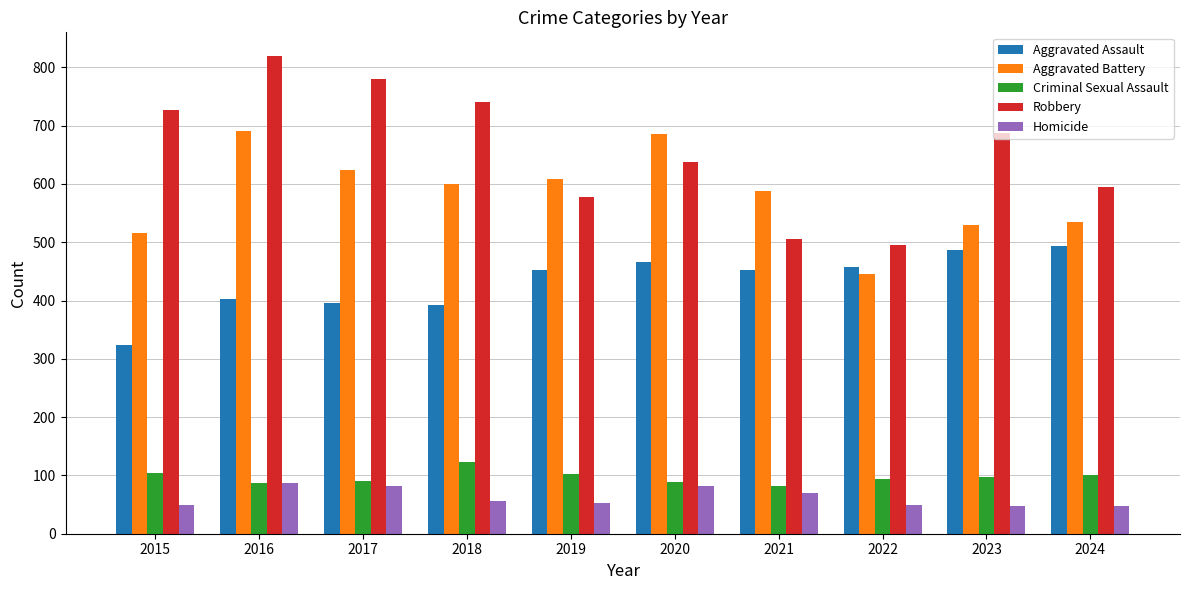

What are all the series names shown in the legend?

Aggravated Assault, Aggravated Battery, Criminal Sexual Assault, Robbery, Homicide